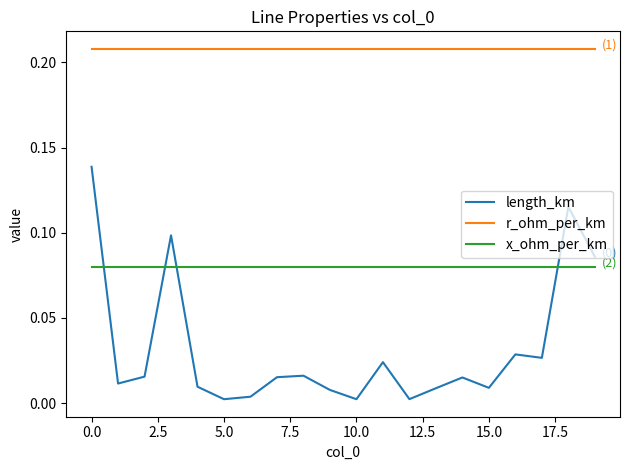

What are all the series names shown in the legend?

length_km, r_ohm_per_km, x_ohm_per_km